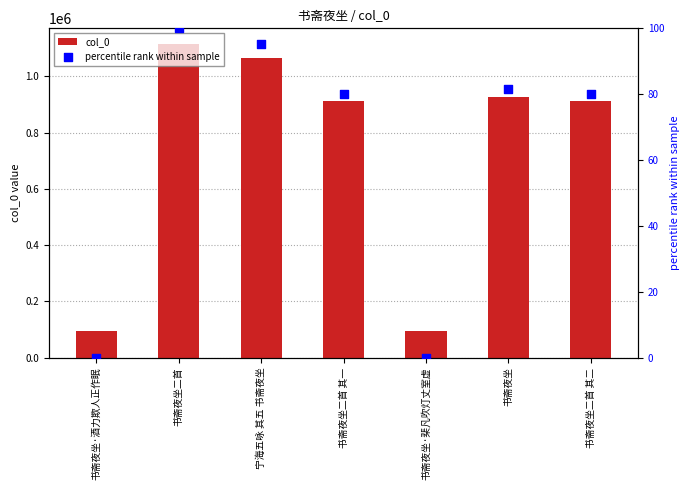

Which series contains the highest Y value?

col_0